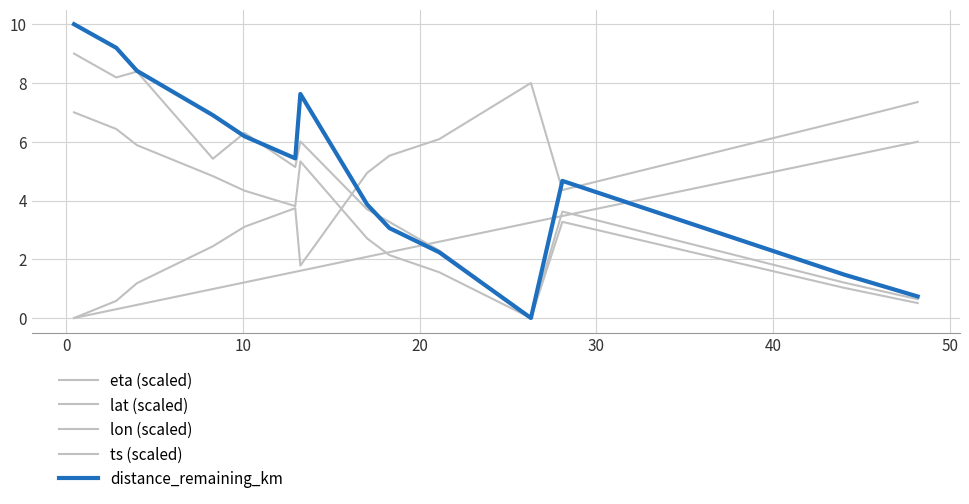

How many lines are shown in the chart?

5